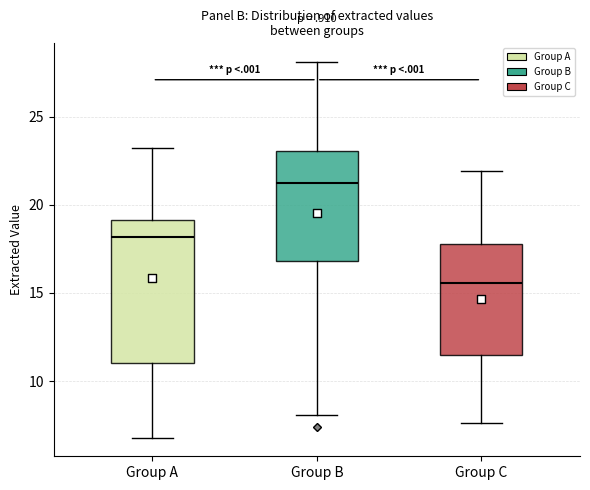

Reading left to right, read every box against the y-axis: the position of its median line, the range the box covers, and the ends of its whiskers. The values are not printed on the chart, so give them approximately, as read against the axis.

Group A: median 18.0, box 11.0 to 19.0, whiskers 7.0 to 23.0
Group B: median 21.5, box 17.0 to 23.0, whiskers 8.0 to 28.0
Group C: median 15.5, box 11.5 to 18.0, whiskers 7.5 to 22.0